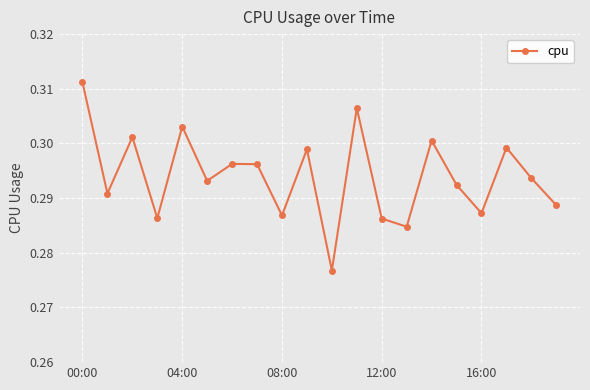

How many interior local valleys (lower than both neighbors) does the data have?

7